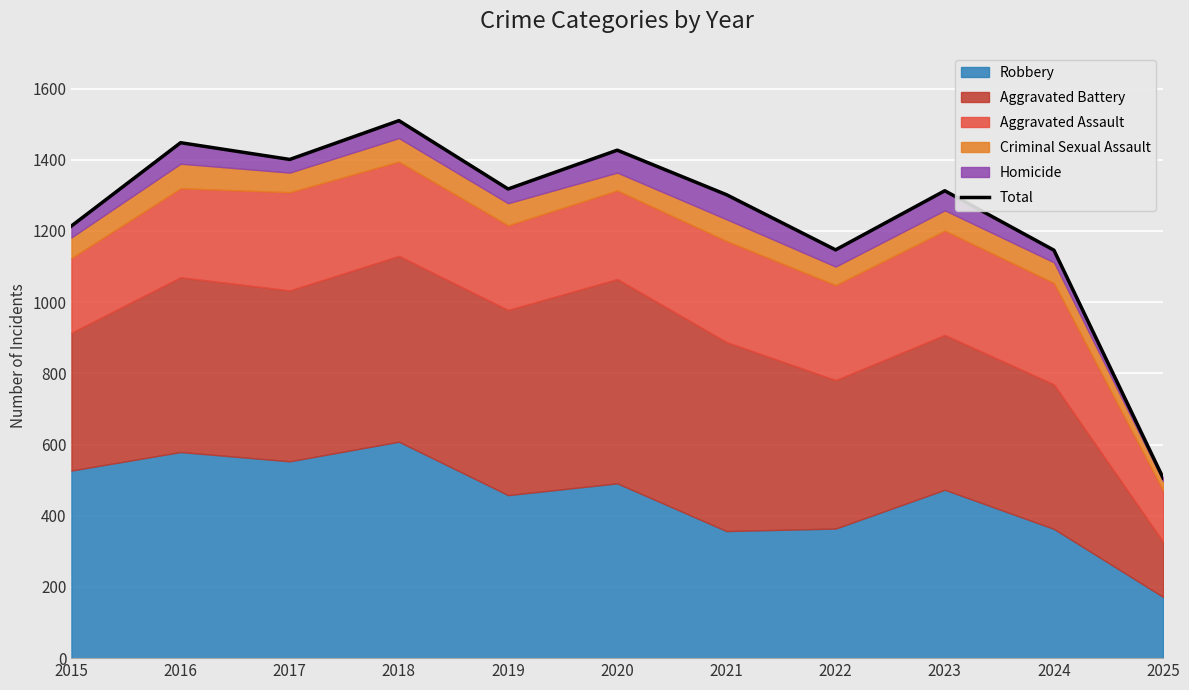

Reading right to left, list all the values displayed in this chart.

2025=506	2024=1146	2023=1313	2022=1147	2021=1302	2020=1427	2019=1318	2018=1510	2017=1401	2016=1448	2015=1214